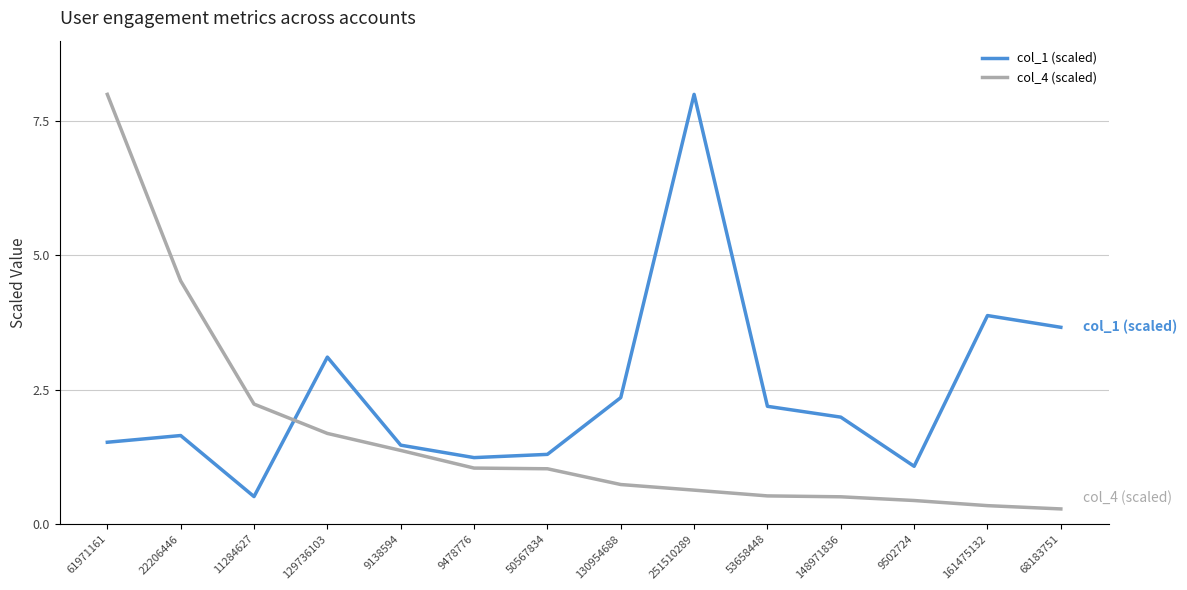

Which series ends up on top after the final intersection of col_1 (scaled) and col_4 (scaled)?

col_1 (scaled)